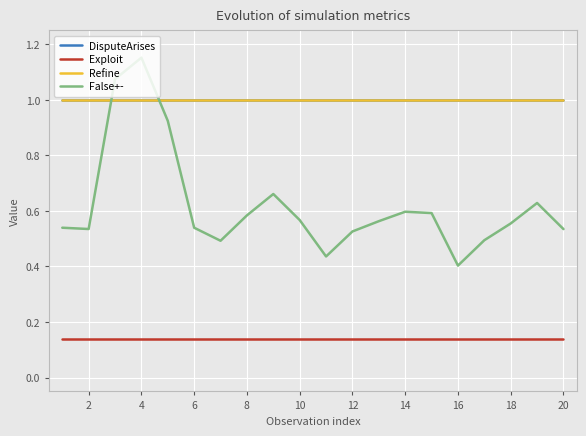

At how many categories does at least one series exceed 0?

20